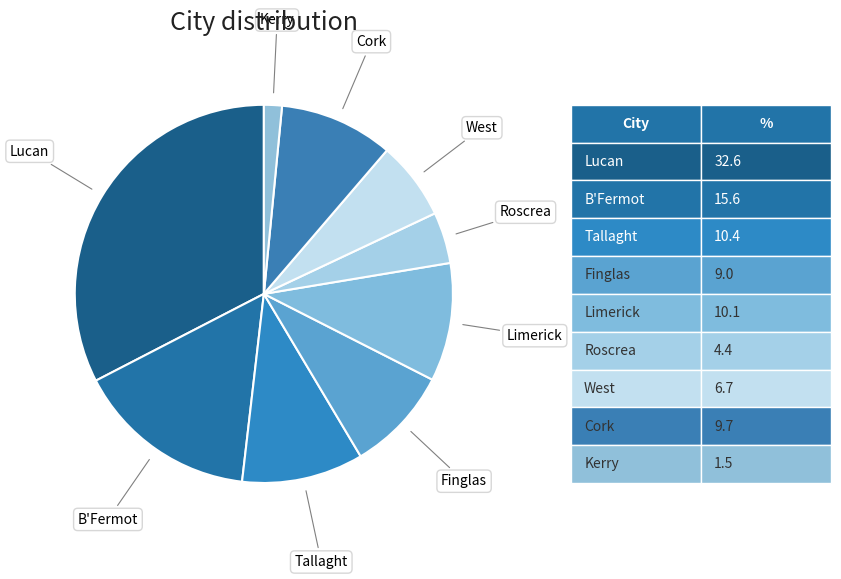

Does any single category account for the majority?

No